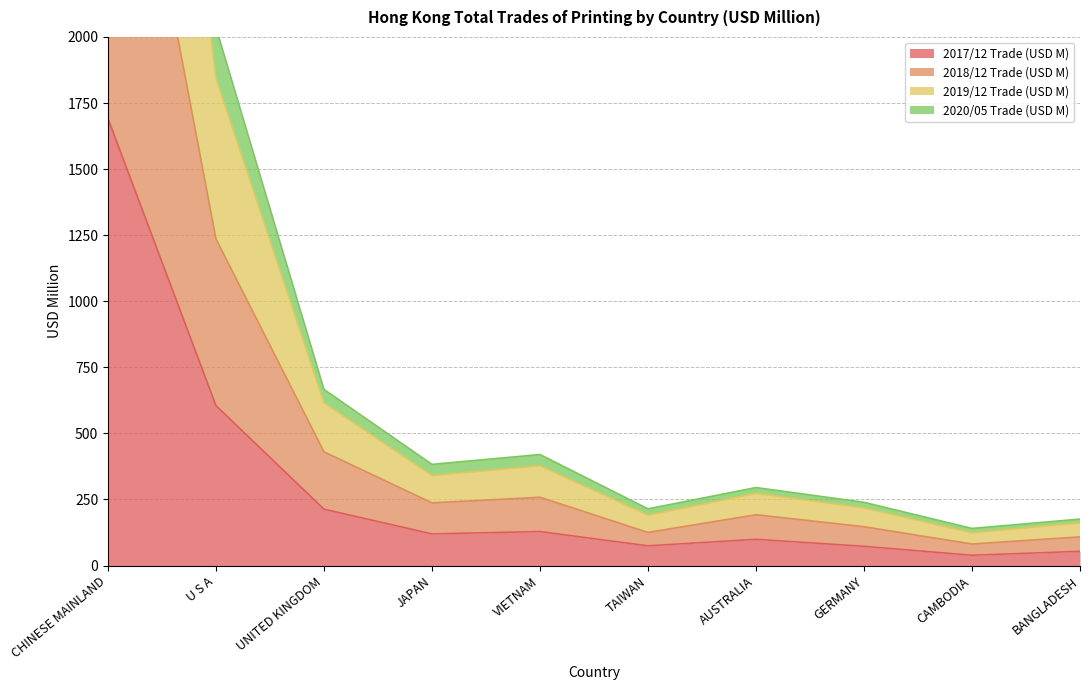

List the series in order of their peak value, lowest first.

2017/12 Trade (USD M), 2018/12 Trade (USD M), 2020/05 Trade (USD M), 2019/12 Trade (USD M)